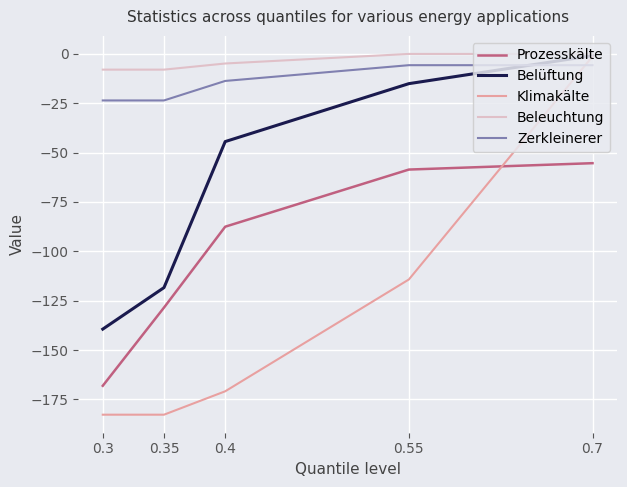

At 0.55, list the series in order from largest to smallest.

Beleuchtung, Zerkleinerer, Belüftung, Prozesskälte, Klimakälte